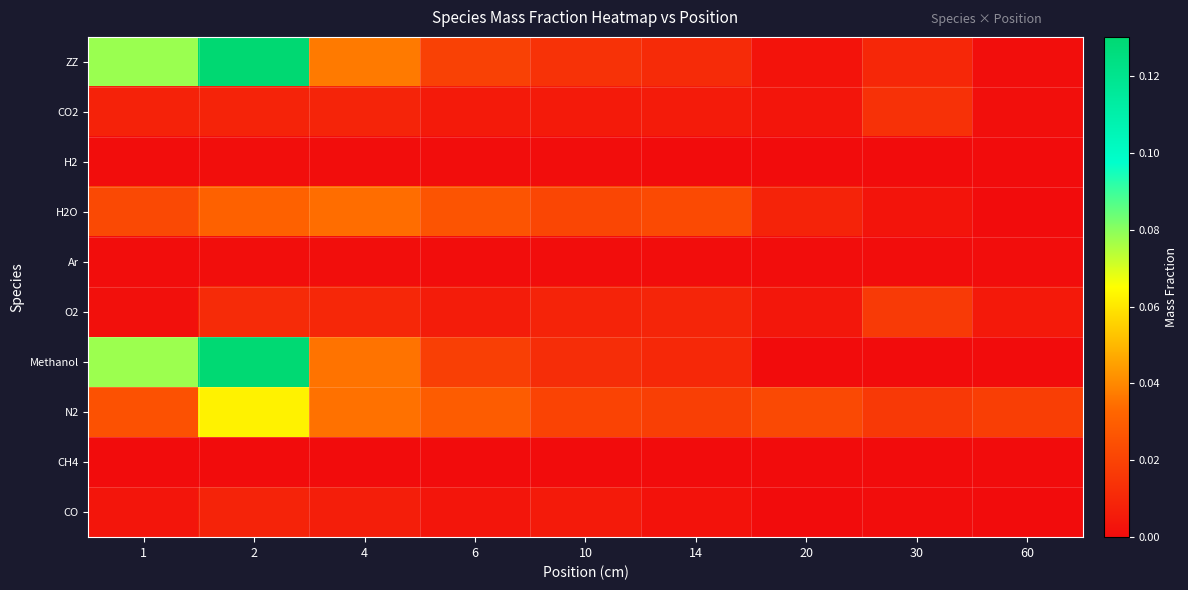

Reading right to left, extract all data points from this chart.

ZZ: 60=0.0	30=0.0	20=0.0	14=0.0	10=0.0	6=0.0	4=0.0	2=0.1	1=0.1
CO2: 60=0.0	30=0.0	20=0.0	14=0.0	10=0.0	6=0.0	4=0.0	2=0.0	1=0.0
H2: 60=0.0	30=0.0	20=0.0	14=0.0	10=0.0	6=0.0	4=0.0	2=0.0	1=0.0
H2O: 60=0.0	30=0.0	20=0.0	14=0.0	10=0.0	6=0.0	4=0.0	2=0.0	1=0.0
Ar: 60=0.0	30=0.0	20=0.0	14=0.0	10=0.0	6=0.0	4=0.0	2=0.0	1=0.0
O2: 60=0.0	30=0.0	20=0.0	14=0.0	10=0.0	6=0.0	4=0.0	2=0.0	1=0.0
Methanol: 60=0.0	30=0.0	20=0.0	14=0.0	10=0.0	6=0.0	4=0.0	2=0.1	1=0.1
N2: 60=0.0	30=0.0	20=0.0	14=0.0	10=0.0	6=0.0	4=0.0	2=0.1	1=0.0
CH4: 60=0.0	30=0.0	20=0.0	14=0.0	10=0.0	6=0.0	4=0.0	2=0.0	1=0.0
CO: 60=0.0	30=0.0	20=0.0	14=0.0	10=0.0	6=0.0	4=0.0	2=0.0	1=0.0